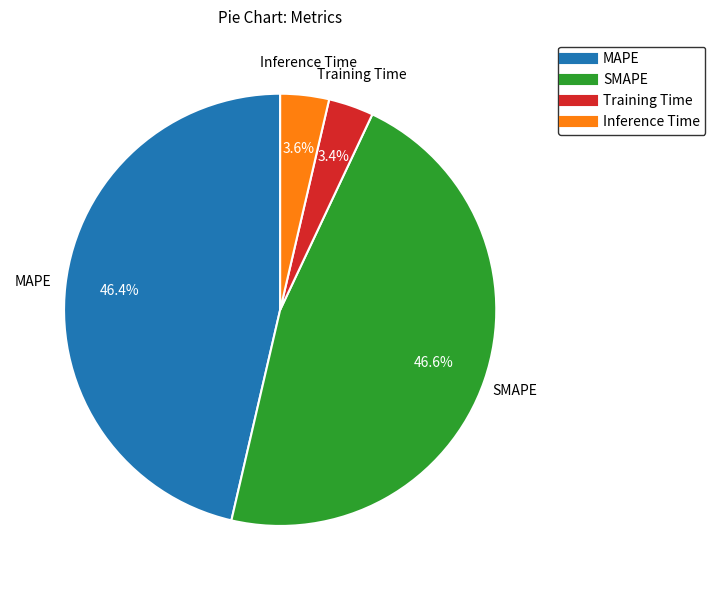

To the nearest percent, what is the combined percentage of Inference Time and SMAPE?

50%